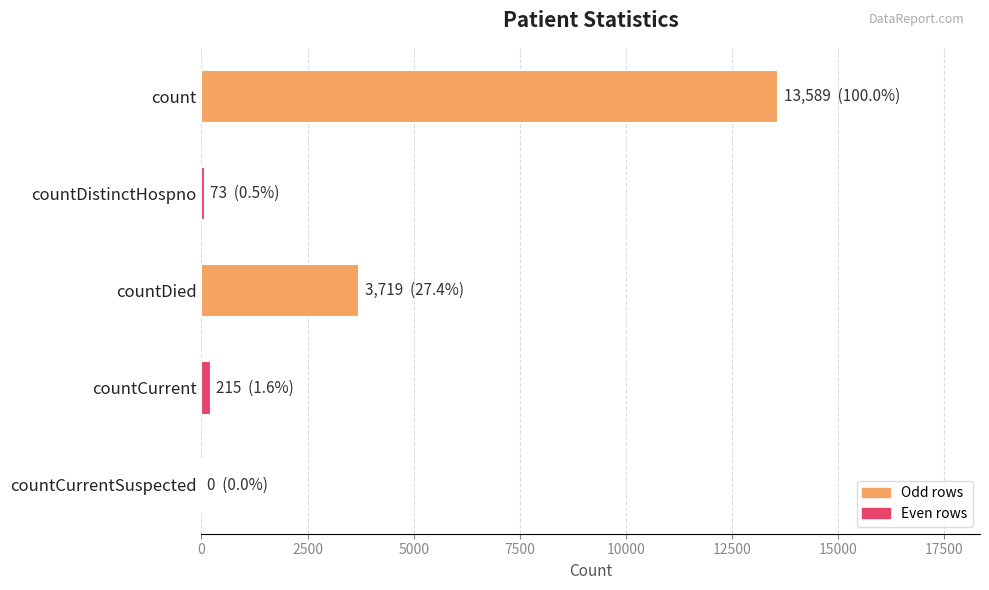

Are the bars horizontal?

Yes